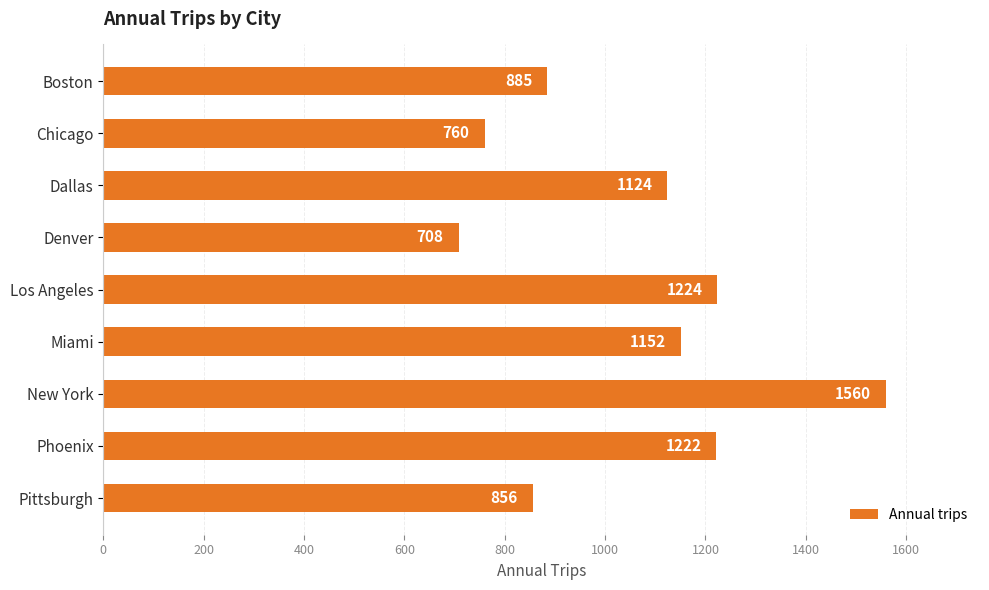

Reading bottom to top, list all the values displayed in this chart.

856	1222	1560	1152	1224	708	1124	760	885